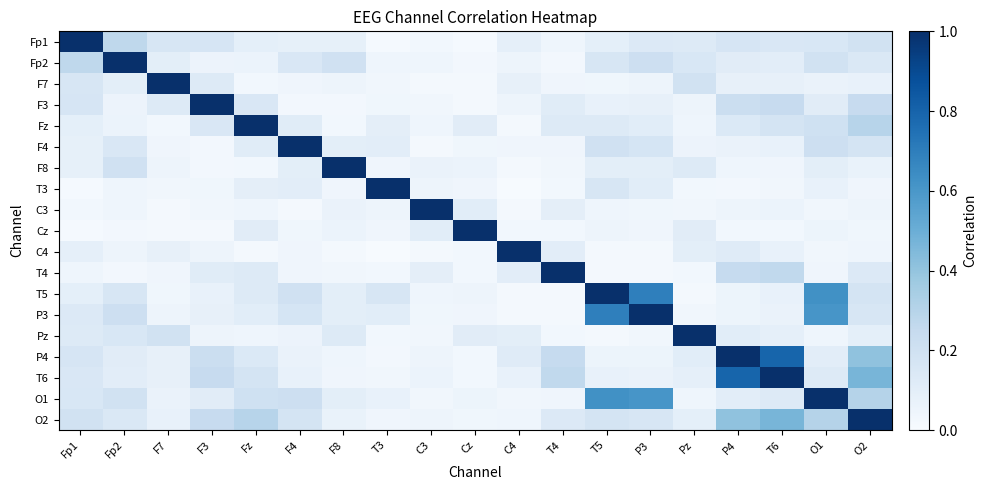

Reading left to right, list all the values displayed in this chart.

Fp1: Fp1=1.0	Fp2=0.3	F7=0.2	F3=0.2	Fz=0.1	F4=0.1	F8=0.1	T3=0.0	C3=0.0	Cz=0.0	C4=0.1	T4=0.0	T5=0.1	P3=0.1	Pz=0.1	P4=0.2	T6=0.2	O1=0.2	O2=0.2
Fp2: Fp1=0.3	Fp2=1.0	F7=0.1	F3=0.1	Fz=0.1	F4=0.1	F8=0.2	T3=0.0	C3=0.0	Cz=0.0	C4=0.1	T4=0.0	T5=0.2	P3=0.2	Pz=0.2	P4=0.1	T6=0.1	O1=0.2	O2=0.1
F7: Fp1=0.2	Fp2=0.1	F7=1.0	F3=0.1	Fz=0.0	F4=0.0	F8=0.1	T3=0.0	C3=0.0	Cz=0.0	C4=0.1	T4=0.0	T5=0.0	P3=0.1	Pz=0.2	P4=0.1	T6=0.1	O1=0.1	O2=0.1
F3: Fp1=0.2	Fp2=0.1	F7=0.1	F3=1.0	Fz=0.1	F4=0.0	F8=0.0	T3=0.0	C3=0.0	Cz=0.0	C4=0.1	T4=0.1	T5=0.1	P3=0.1	Pz=0.0	P4=0.2	T6=0.2	O1=0.1	O2=0.2
Fz: Fp1=0.1	Fp2=0.1	F7=0.0	F3=0.1	Fz=1.0	F4=0.1	F8=0.0	T3=0.1	C3=0.0	Cz=0.1	C4=0.0	T4=0.1	T5=0.1	P3=0.1	Pz=0.0	P4=0.1	T6=0.2	O1=0.2	O2=0.3
F4: Fp1=0.1	Fp2=0.1	F7=0.0	F3=0.0	Fz=0.1	F4=1.0	F8=0.1	T3=0.1	C3=0.0	Cz=0.0	C4=0.0	T4=0.0	T5=0.2	P3=0.2	Pz=0.1	P4=0.1	T6=0.1	O1=0.2	O2=0.2
F8: Fp1=0.1	Fp2=0.2	F7=0.1	F3=0.0	Fz=0.0	F4=0.1	F8=1.0	T3=0.0	C3=0.1	Cz=0.1	C4=0.0	T4=0.0	T5=0.1	P3=0.1	Pz=0.1	P4=0.0	T6=0.0	O1=0.1	O2=0.1
T3: Fp1=0.0	Fp2=0.0	F7=0.0	F3=0.0	Fz=0.1	F4=0.1	F8=0.0	T3=1.0	C3=0.1	Cz=0.0	C4=0.0	T4=0.0	T5=0.2	P3=0.1	Pz=0.0	P4=0.0	T6=0.0	O1=0.1	O2=0.0
C3: Fp1=0.0	Fp2=0.0	F7=0.0	F3=0.0	Fz=0.0	F4=0.0	F8=0.1	T3=0.1	C3=1.0	Cz=0.1	C4=0.0	T4=0.1	T5=0.0	P3=0.0	Pz=0.0	P4=0.1	T6=0.1	O1=0.0	O2=0.1
Cz: Fp1=0.0	Fp2=0.0	F7=0.0	F3=0.0	Fz=0.1	F4=0.0	F8=0.1	T3=0.0	C3=0.1	Cz=1.0	C4=0.0	T4=0.0	T5=0.1	P3=0.0	Pz=0.1	P4=0.0	T6=0.0	O1=0.1	O2=0.0
C4: Fp1=0.1	Fp2=0.1	F7=0.1	F3=0.1	Fz=0.0	F4=0.0	F8=0.0	T3=0.0	C3=0.0	Cz=0.0	C4=1.0	T4=0.1	T5=0.0	P3=0.0	Pz=0.1	P4=0.1	T6=0.1	O1=0.0	O2=0.0
T4: Fp1=0.0	Fp2=0.0	F7=0.0	F3=0.1	Fz=0.1	F4=0.0	F8=0.0	T3=0.0	C3=0.1	Cz=0.0	C4=0.1	T4=1.0	T5=0.0	P3=0.0	Pz=0.0	P4=0.2	T6=0.3	O1=0.0	O2=0.1
T5: Fp1=0.1	Fp2=0.2	F7=0.0	F3=0.1	Fz=0.1	F4=0.2	F8=0.1	T3=0.2	C3=0.0	Cz=0.1	C4=0.0	T4=0.0	T5=1.0	P3=0.7	Pz=0.0	P4=0.1	T6=0.1	O1=0.6	O2=0.2
P3: Fp1=0.1	Fp2=0.2	F7=0.1	F3=0.1	Fz=0.1	F4=0.2	F8=0.1	T3=0.1	C3=0.0	Cz=0.0	C4=0.0	T4=0.0	T5=0.7	P3=1.0	Pz=0.0	P4=0.1	T6=0.1	O1=0.6	O2=0.2
Pz: Fp1=0.1	Fp2=0.2	F7=0.2	F3=0.0	Fz=0.0	F4=0.1	F8=0.1	T3=0.0	C3=0.0	Cz=0.1	C4=0.1	T4=0.0	T5=0.0	P3=0.0	Pz=1.0	P4=0.1	T6=0.1	O1=0.0	O2=0.1
P4: Fp1=0.2	Fp2=0.1	F7=0.1	F3=0.2	Fz=0.1	F4=0.1	F8=0.0	T3=0.0	C3=0.1	Cz=0.0	C4=0.1	T4=0.2	T5=0.1	P3=0.1	Pz=0.1	P4=1.0	T6=0.8	O1=0.1	O2=0.4
T6: Fp1=0.2	Fp2=0.1	F7=0.1	F3=0.2	Fz=0.2	F4=0.1	F8=0.0	T3=0.0	C3=0.1	Cz=0.0	C4=0.1	T4=0.3	T5=0.1	P3=0.1	Pz=0.1	P4=0.8	T6=1.0	O1=0.1	O2=0.5
O1: Fp1=0.2	Fp2=0.2	F7=0.1	F3=0.1	Fz=0.2	F4=0.2	F8=0.1	T3=0.1	C3=0.0	Cz=0.1	C4=0.0	T4=0.0	T5=0.6	P3=0.6	Pz=0.0	P4=0.1	T6=0.1	O1=1.0	O2=0.3
O2: Fp1=0.2	Fp2=0.1	F7=0.1	F3=0.2	Fz=0.3	F4=0.2	F8=0.1	T3=0.0	C3=0.1	Cz=0.0	C4=0.0	T4=0.1	T5=0.2	P3=0.2	Pz=0.1	P4=0.4	T6=0.5	O1=0.3	O2=1.0